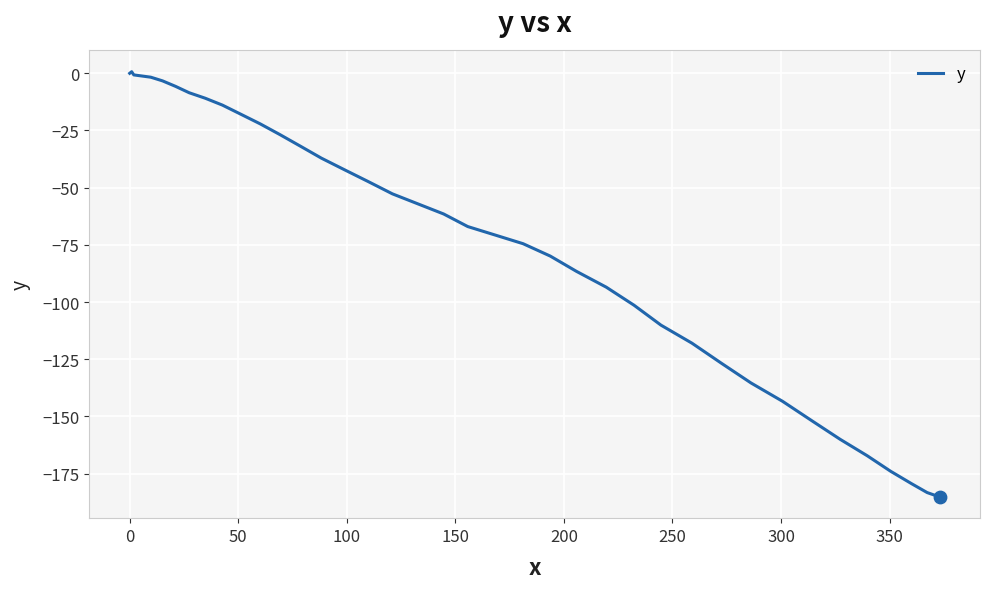

What is the smallest value displayed?

-185.2